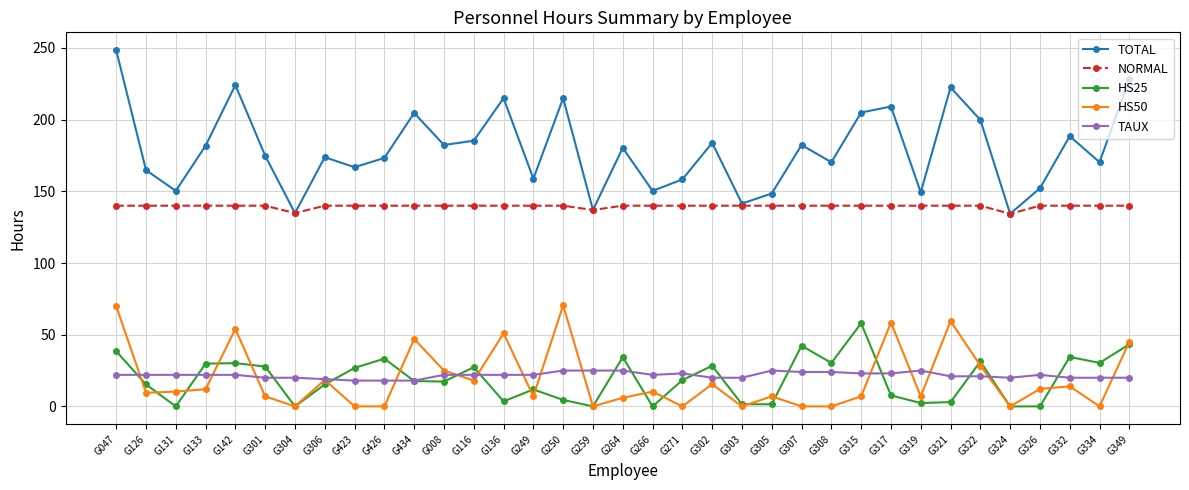

Rank the series by their maximum value, from lowest to highest.

TAUX, HS25, HS50, NORMAL, TOTAL